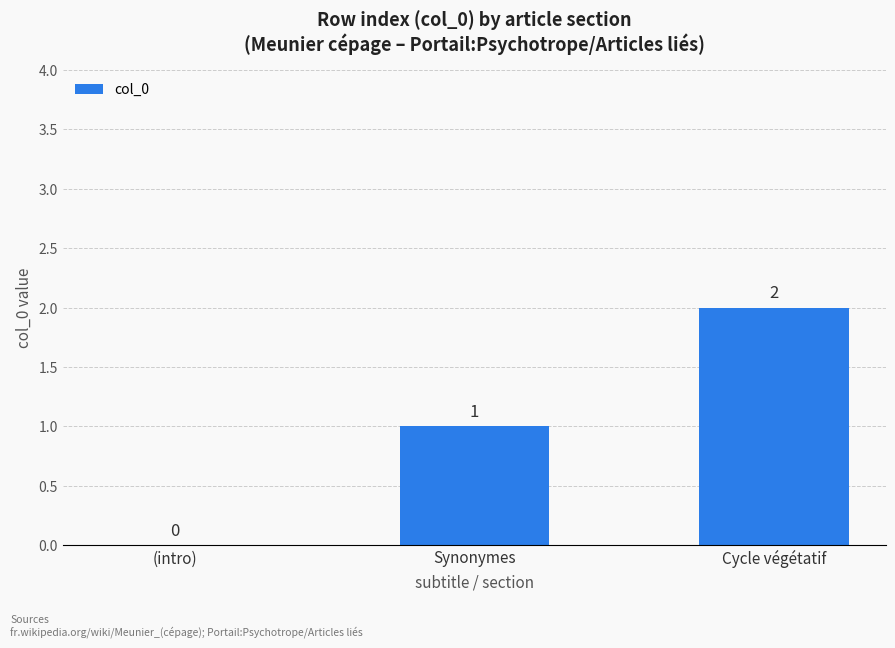

What is the sum of the values at (intro) and Cycle végétatif?

2